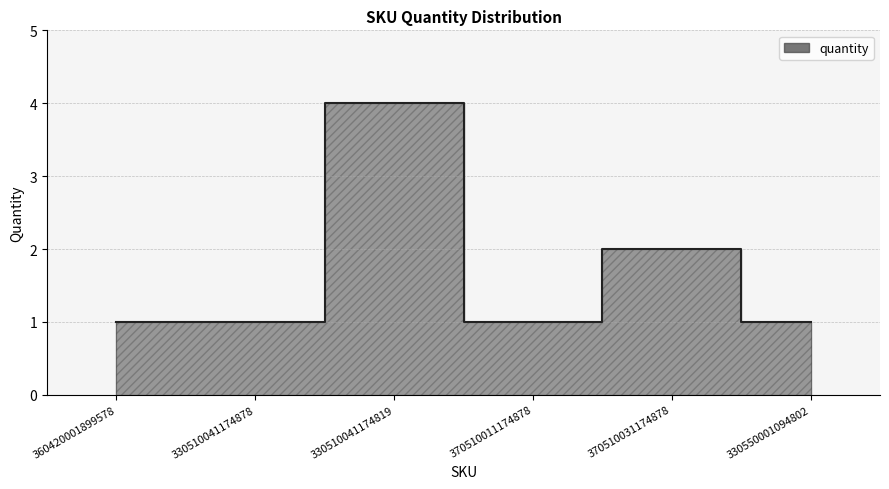

What is the value of the 2nd point from the left?

1